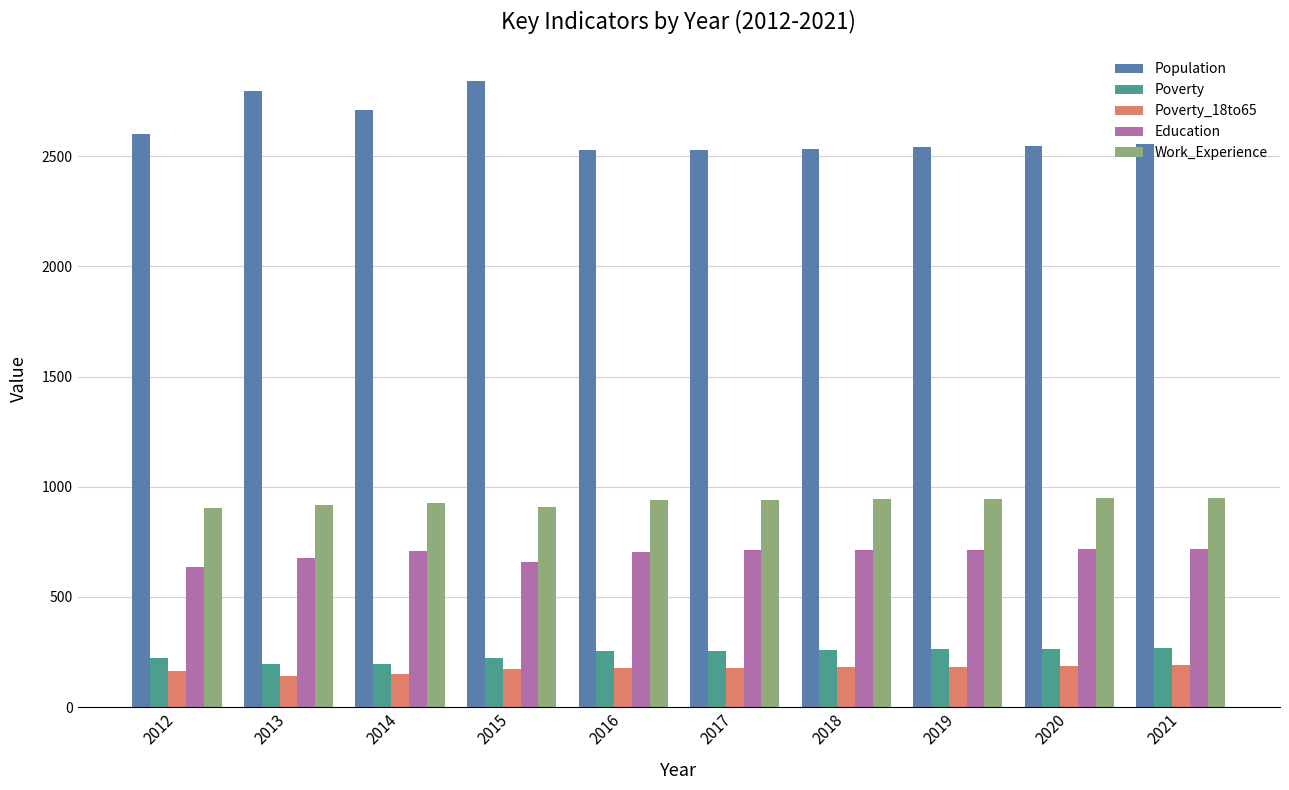

The value of Education at 2013 is 366. True or false?

False